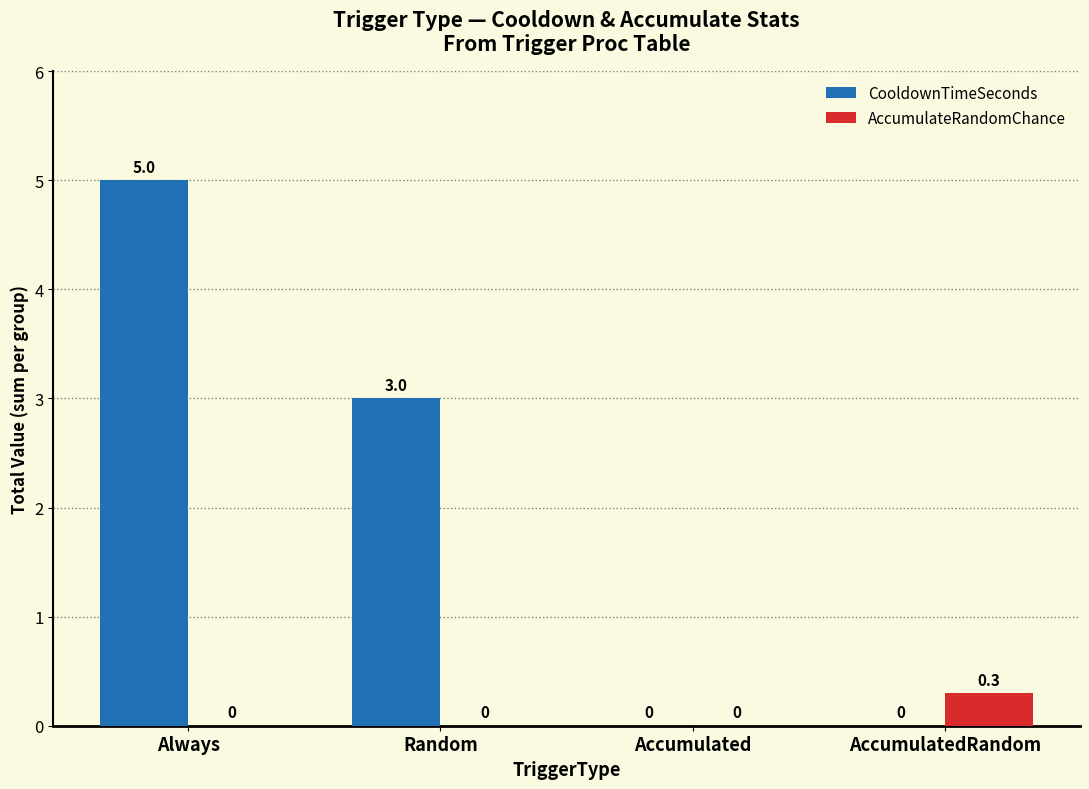

Which series changed the most between Random and AccumulatedRandom?

CooldownTimeSeconds